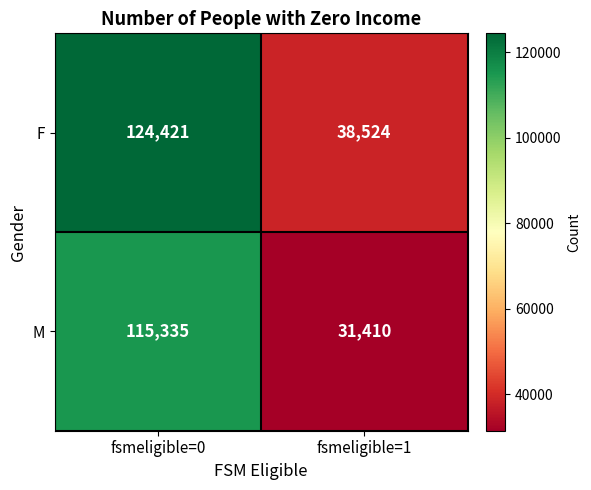

Is it true that M equals 173815 at fsmeligible=0?

False